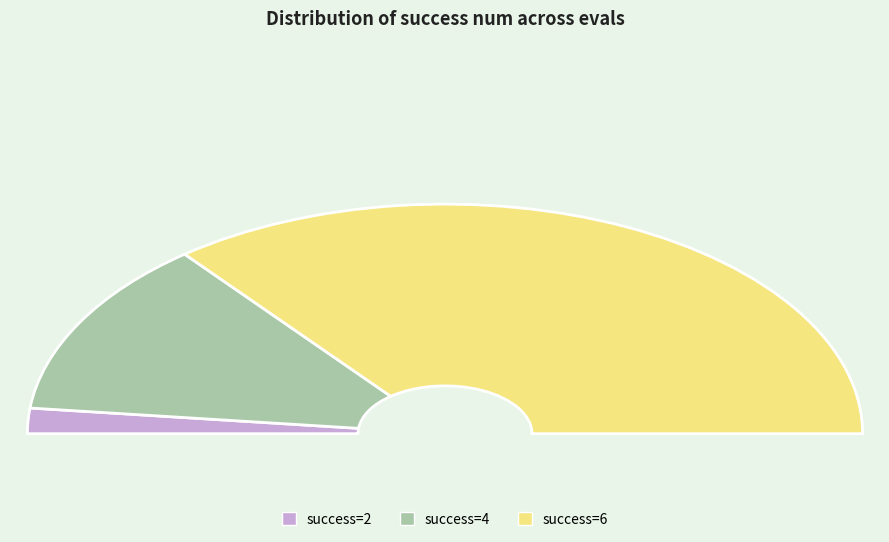

How many slices are in this pie chart?

3